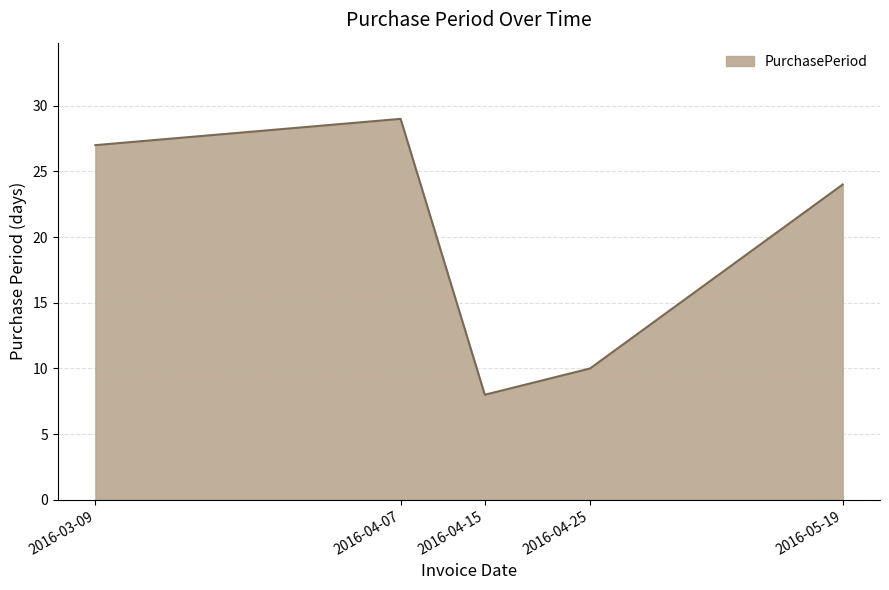

Which label corresponds to the smallest value in the chart?

2016-04-15